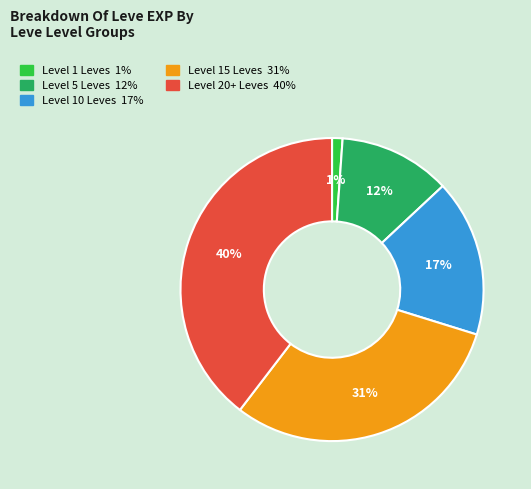

To the nearest percent, what is the average slice percentage?

20%